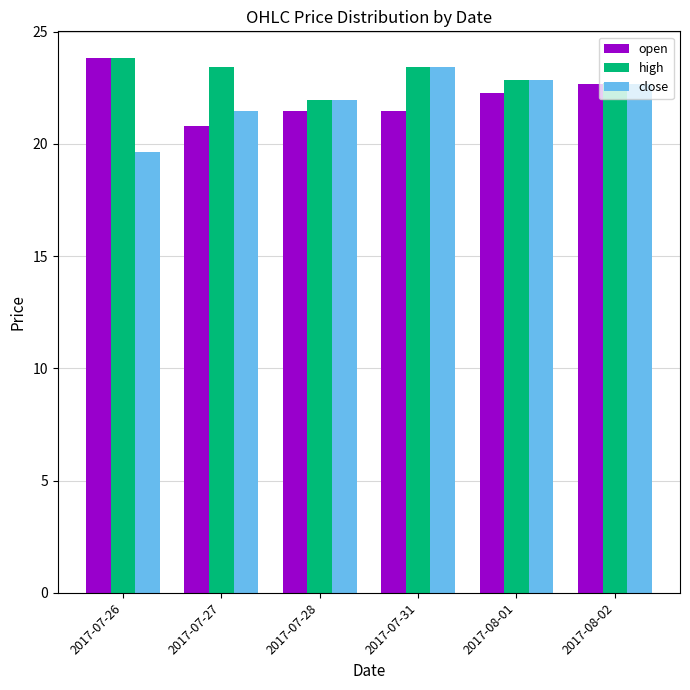

The open series shows 22.7 at 2017-08-02. True or false?

True